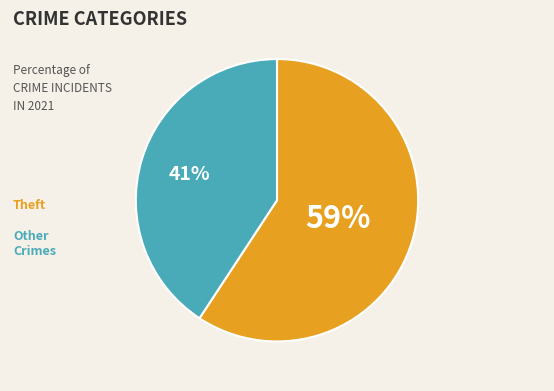

To the nearest percent, what is the average slice percentage?

50%